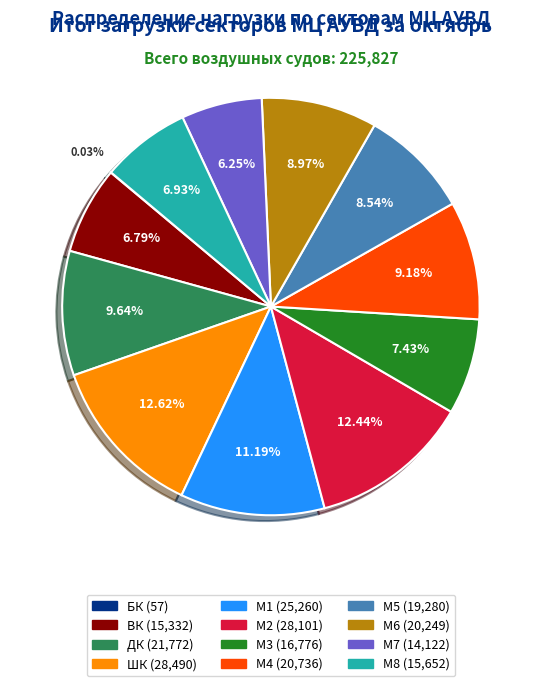

Is there any slice that represents more than half of the pie?

No